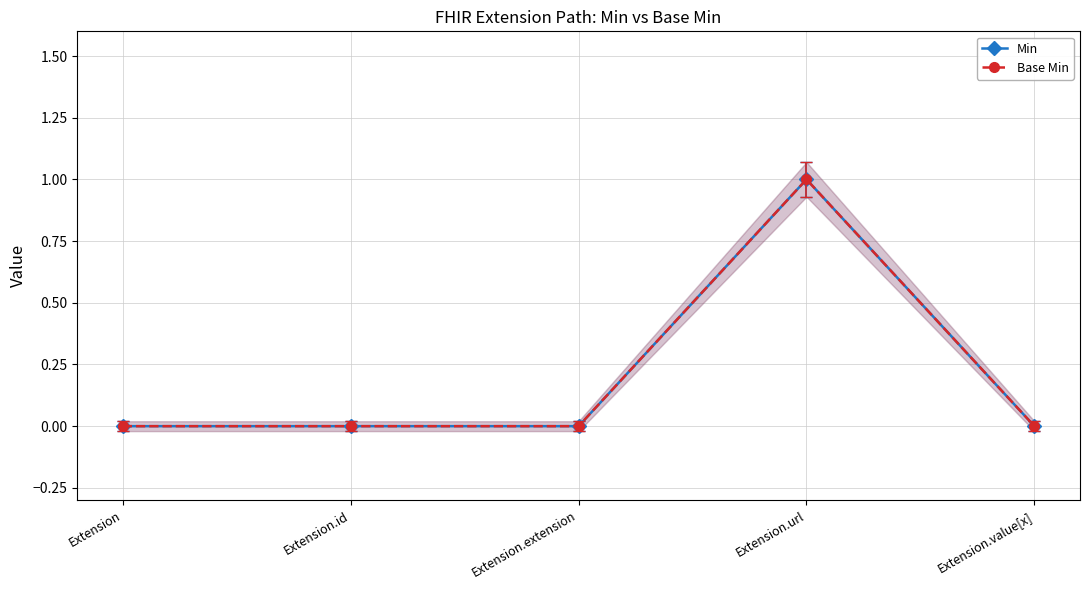

Which category has the lowest value in the Base Min series?

Extension